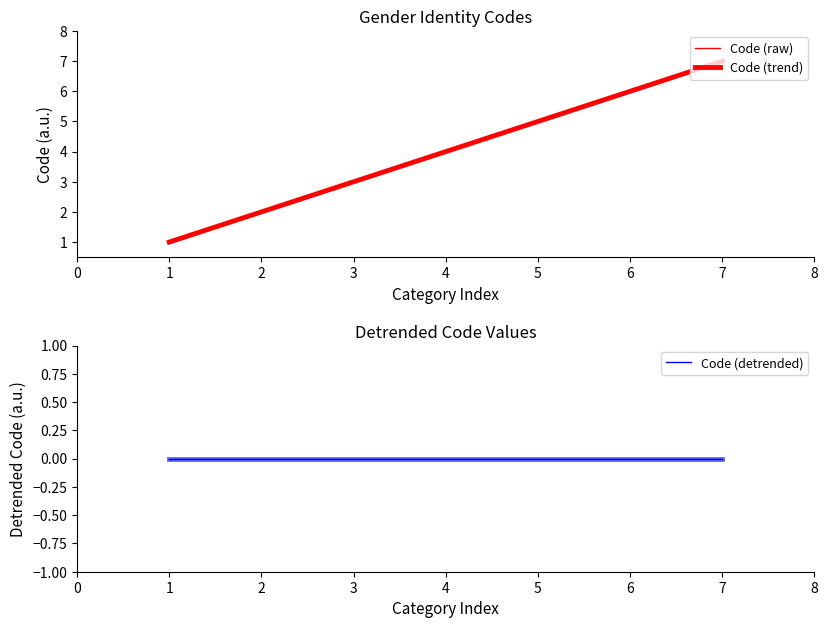

True or false: Code (trend) has more than 1 points higher than both neighbors.

False